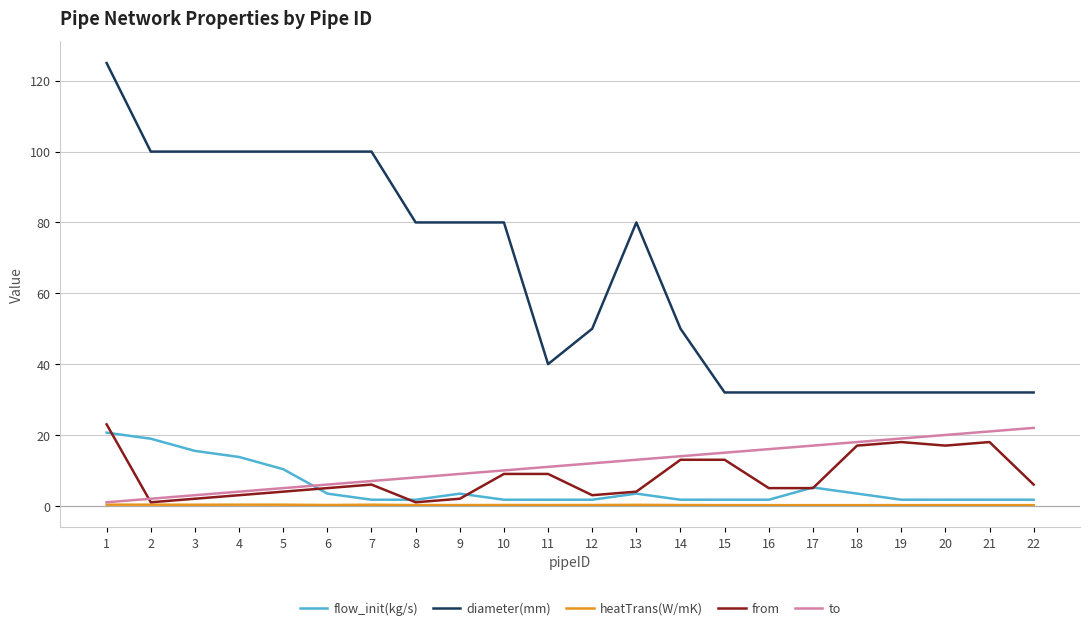

What is the difference between the maximum and second lowest values in the heatTrans(W/mK) series?

0.1